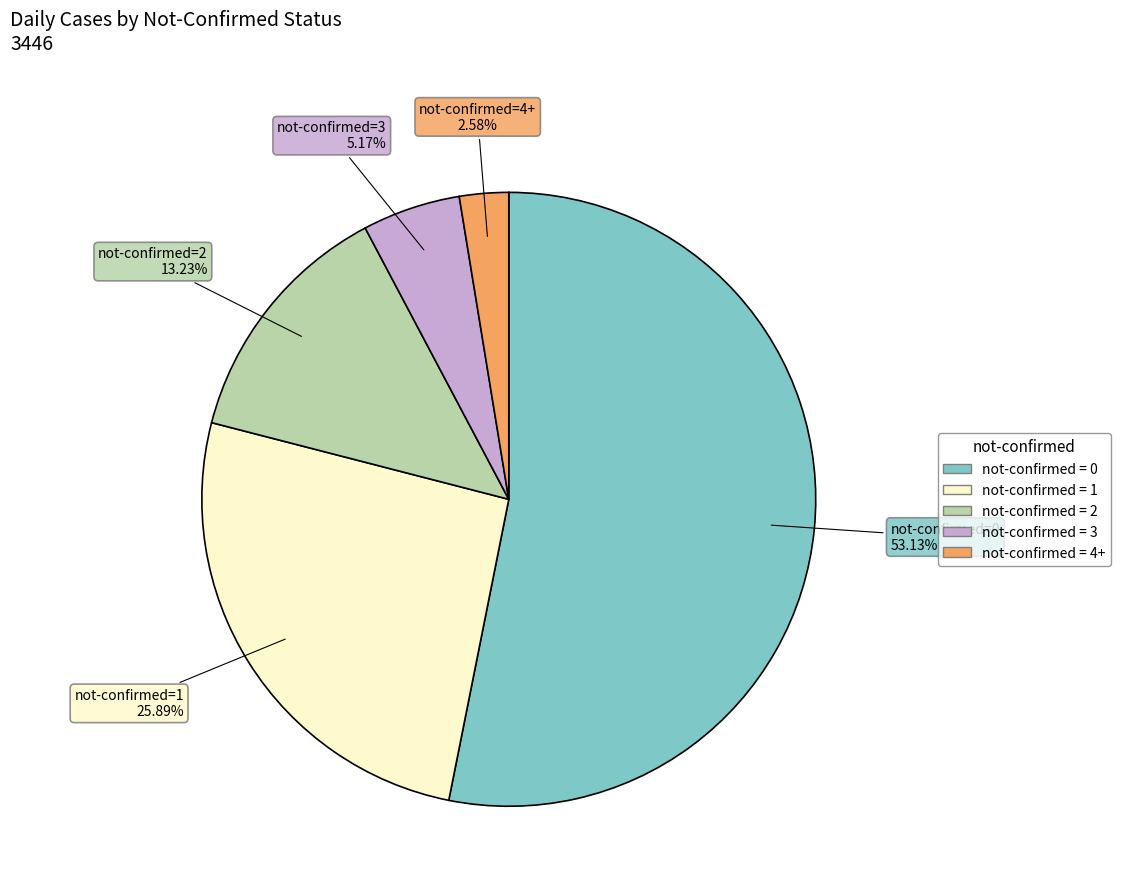

Which has a higher value, not-confirmed = 4+ or not-confirmed = 0?

not-confirmed = 0